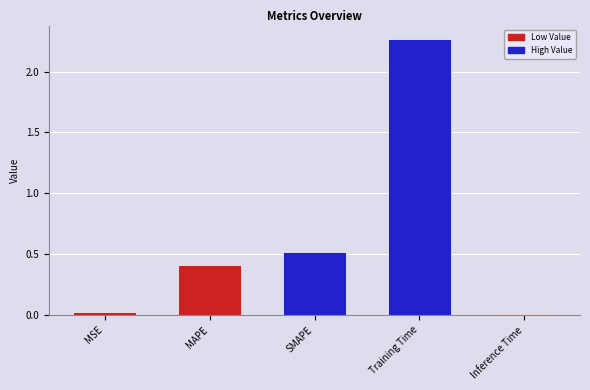

How many bars are there in total?

5